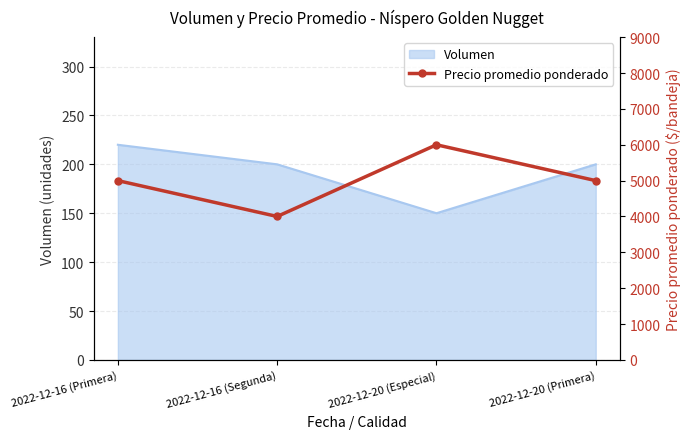

The value at 2022-12-20 (Primera) is 2846. True or false?

False